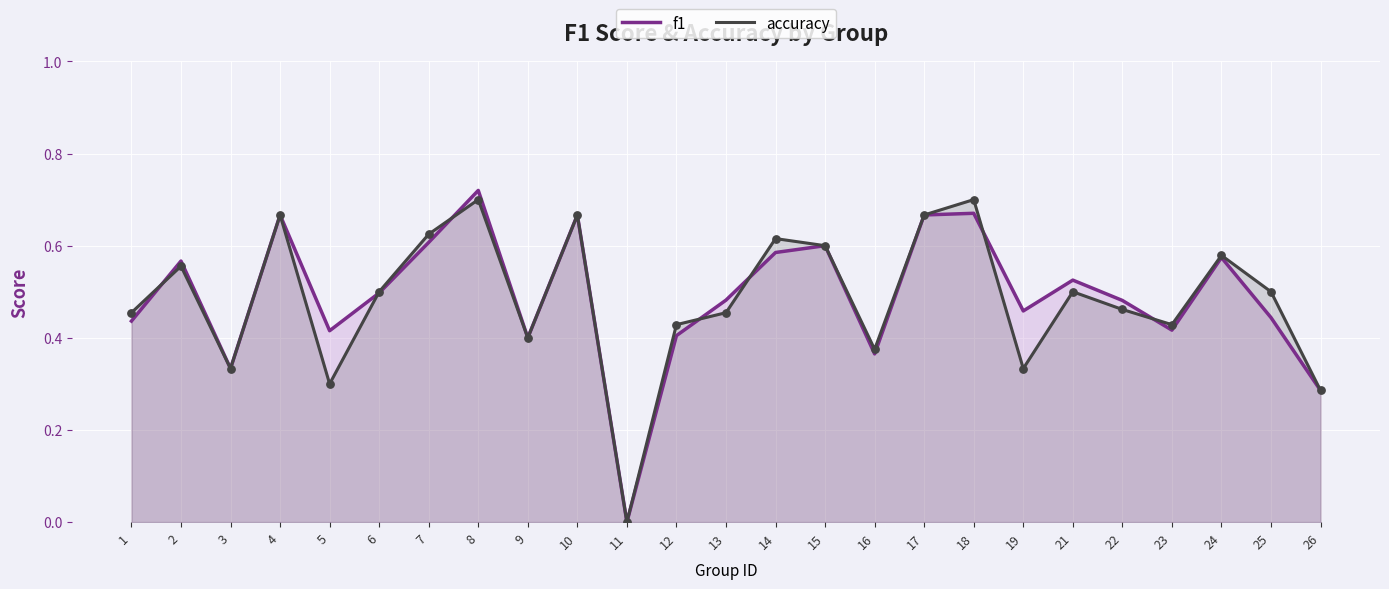

Is the value of f1 at 16 greater than the value of accuracy at 25?

No